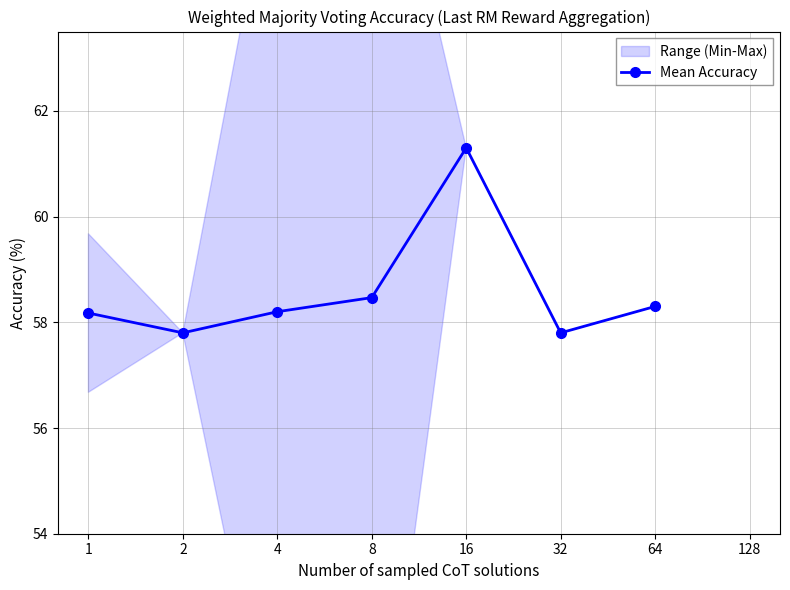

What value does the data have at 2?

57.8